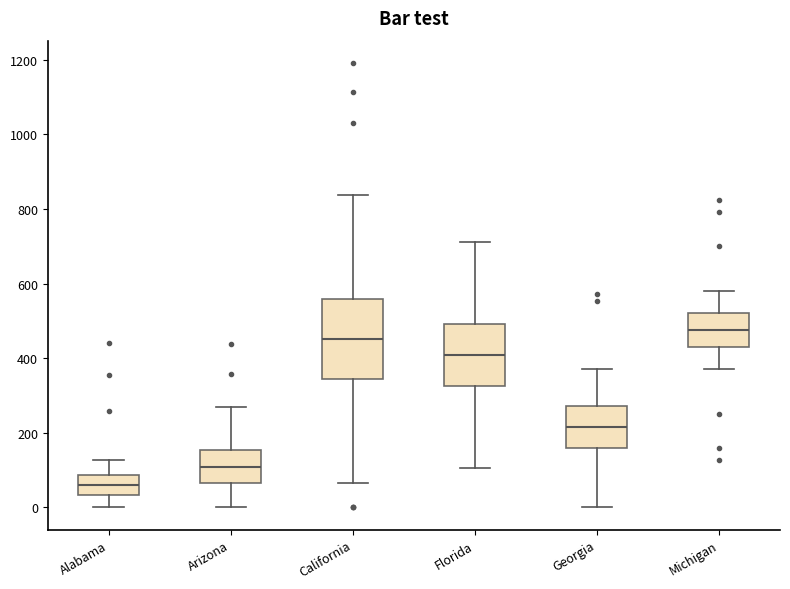

Reading left to right, read every box against the y-axis: the position of its median line, the range the box covers, and the ends of its whiskers. The values are not printed on the chart, so give them approximately, as read against the axis.

Alabama: median 60, box 40 to 80, whiskers 0 to 120
Arizona: median 100, box 60 to 160, whiskers 0 to 260
California: median 460, box 340 to 560, whiskers 60 to 840
Florida: median 400, box 320 to 500, whiskers 100 to 720
Georgia: median 220, box 160 to 280, whiskers 0 to 380
Michigan: median 480, box 420 to 520, whiskers 360 to 580